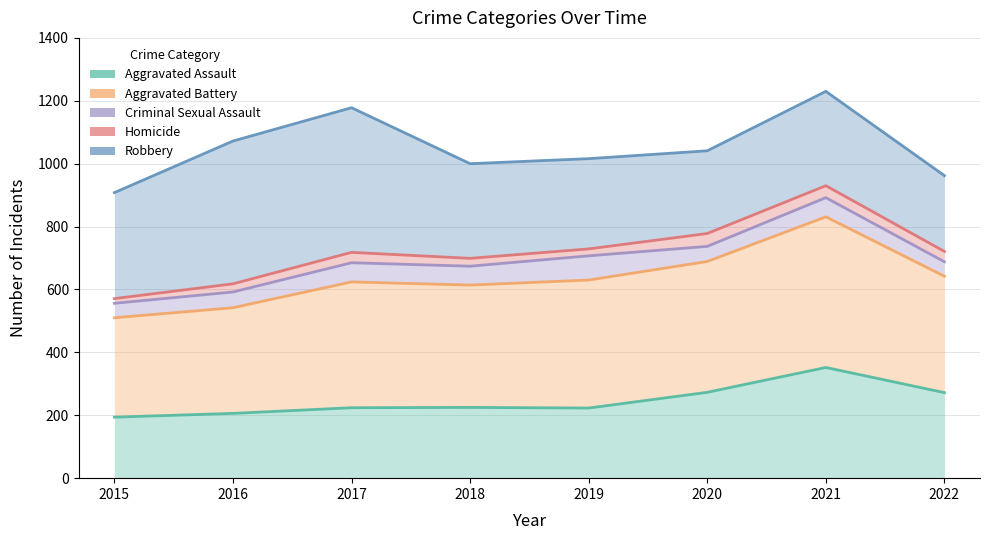

True or false: Criminal Sexual Assault and Aggravated Assault cross at least once.

False